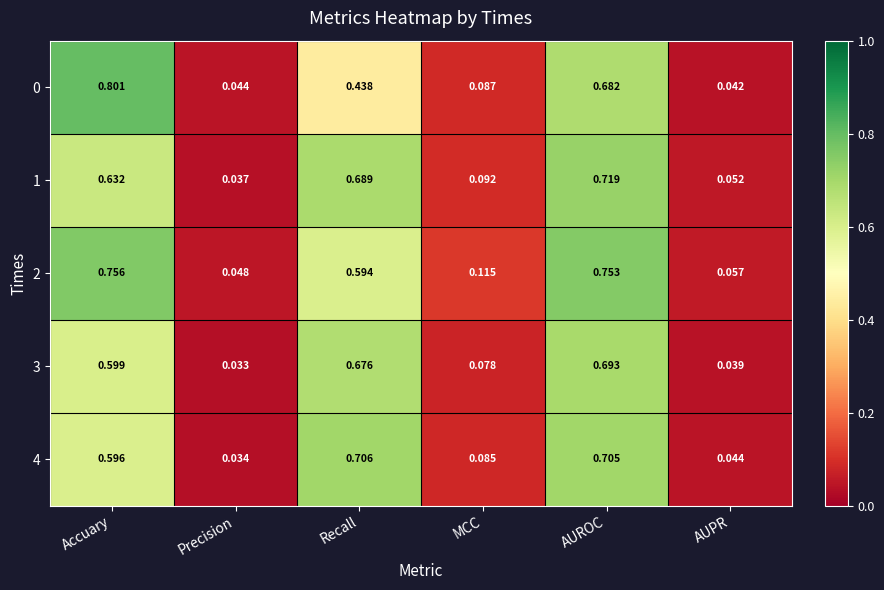

Rank the categories by 4 value from lowest to highest.

Precision, AUPR, MCC, Accuary, AUROC, Recall